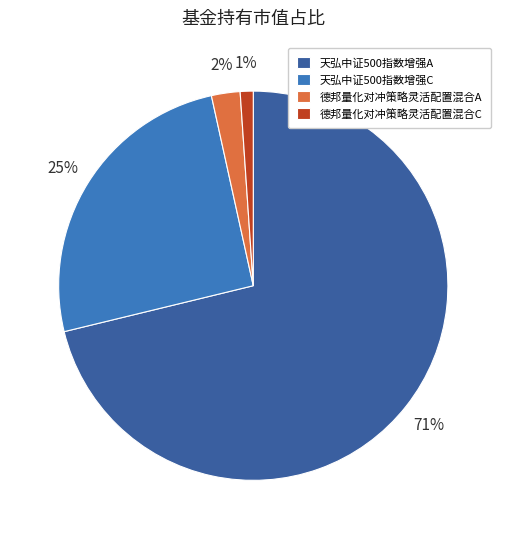

Rank the categories by value from lowest to highest.

德邦量化对冲策略灵活配置混合C, 德邦量化对冲策略灵活配置混合A, 天弘中证500指数增强C, 天弘中证500指数增强A